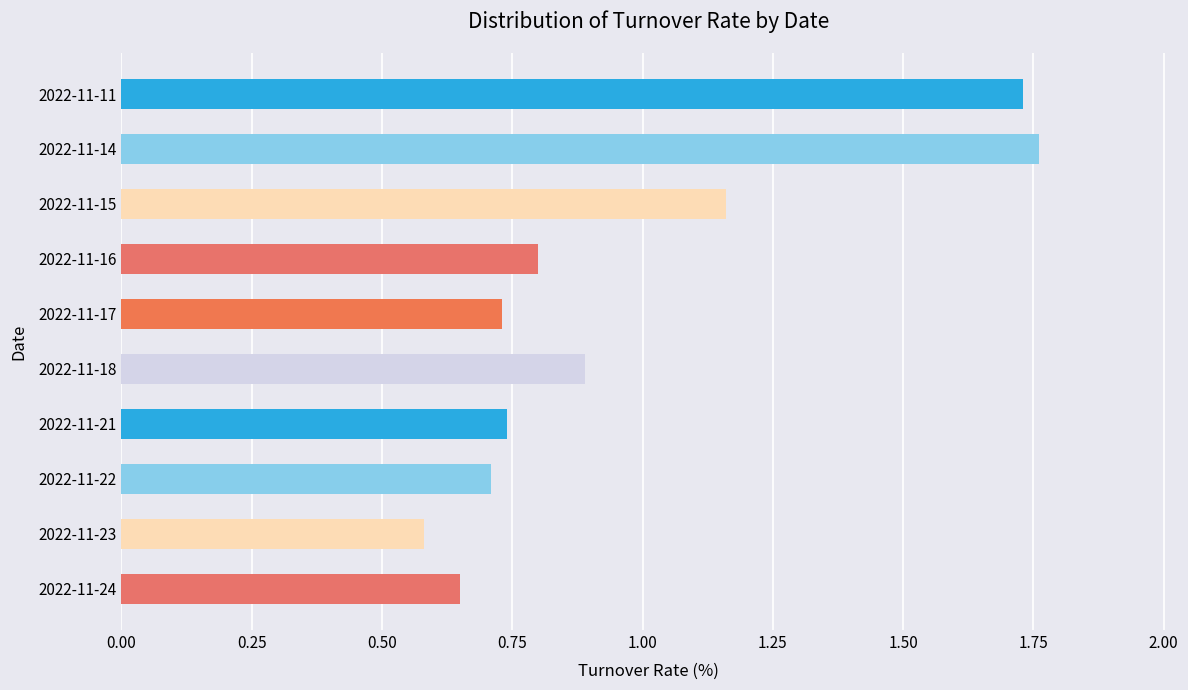

What is the difference between the second highest and second lowest values?

1.1